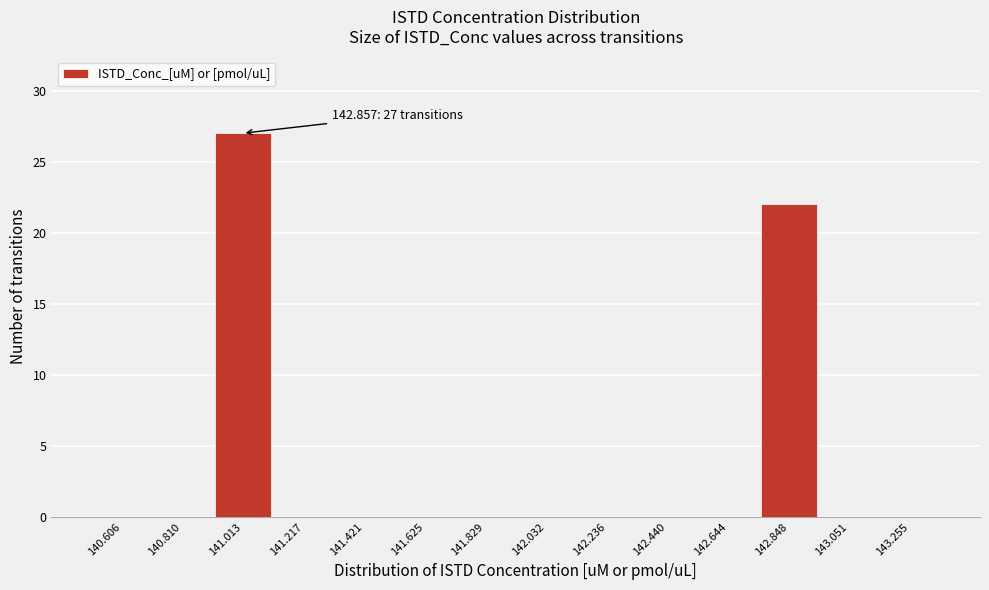

Which range on the x-axis has the tallest bar?

140.90 to 141.10